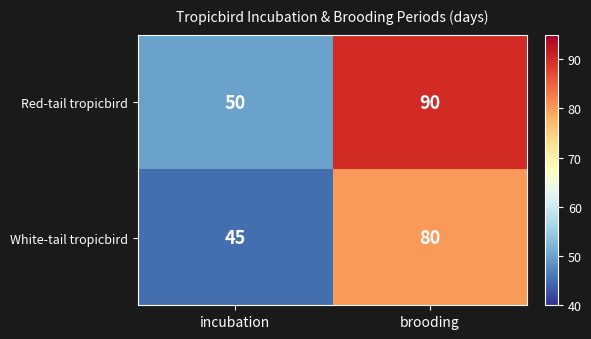

Reading right to left, transcribe all the data shown in this chart.

Red-tail tropicbird: 90	50
White-tail tropicbird: 80	45